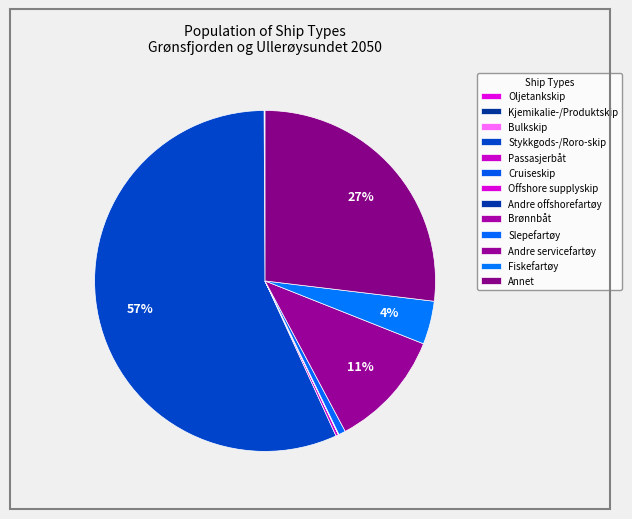

Is the sum of Brønnbåt and Offshore supplyskip greater than half?

No